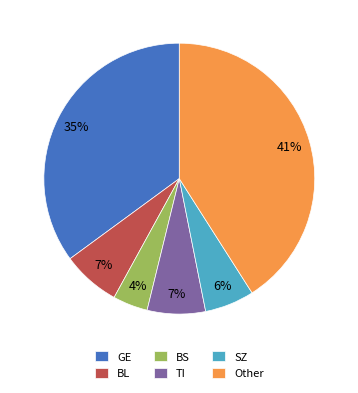

Combined, do BS and BL account for over 50%?

No